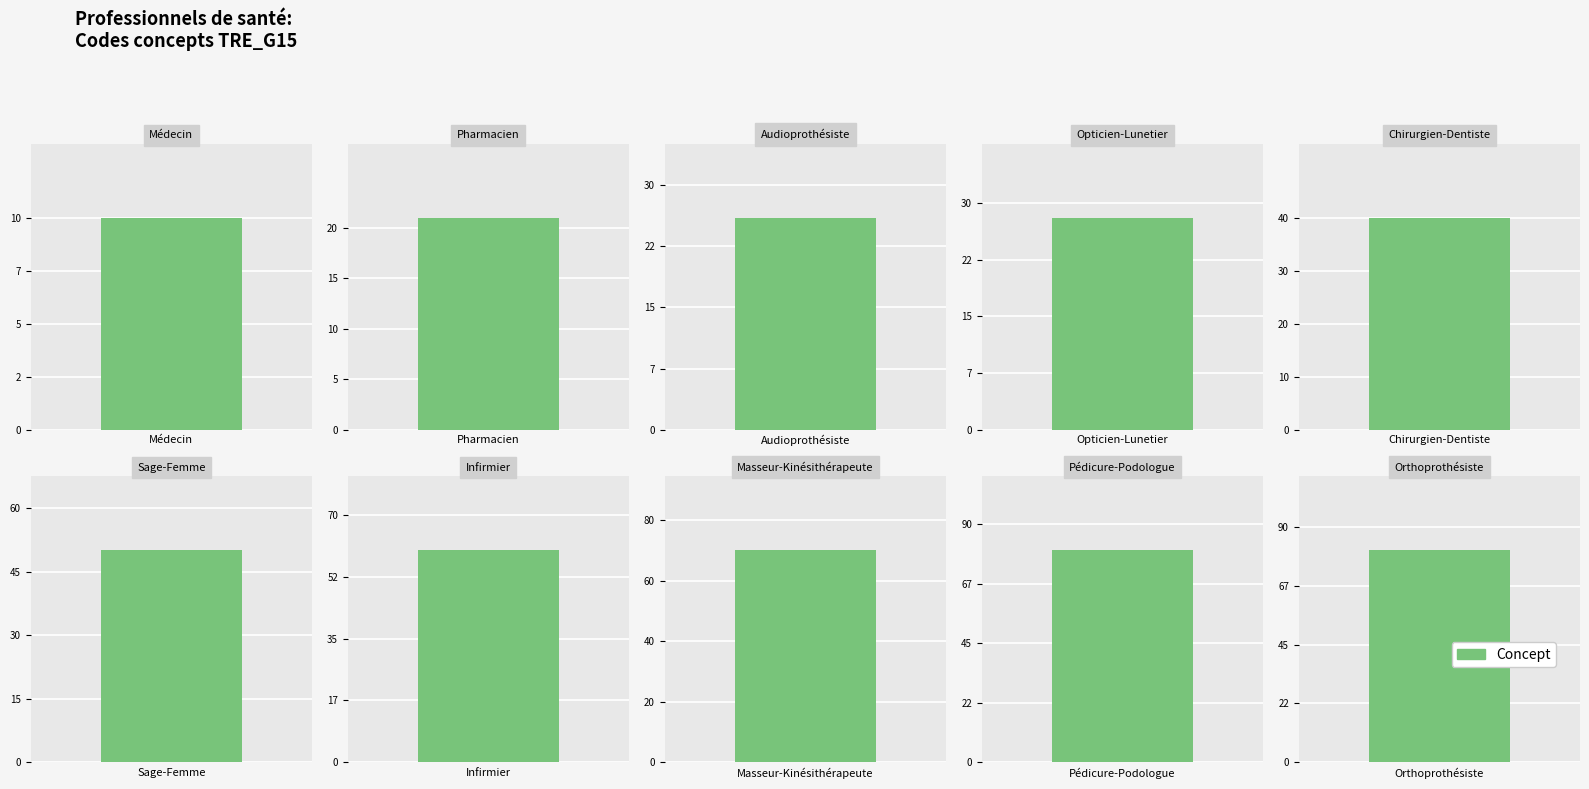

What is the sum of the values at Masseur-Kinésithérapeute and Audioprothésiste?

96